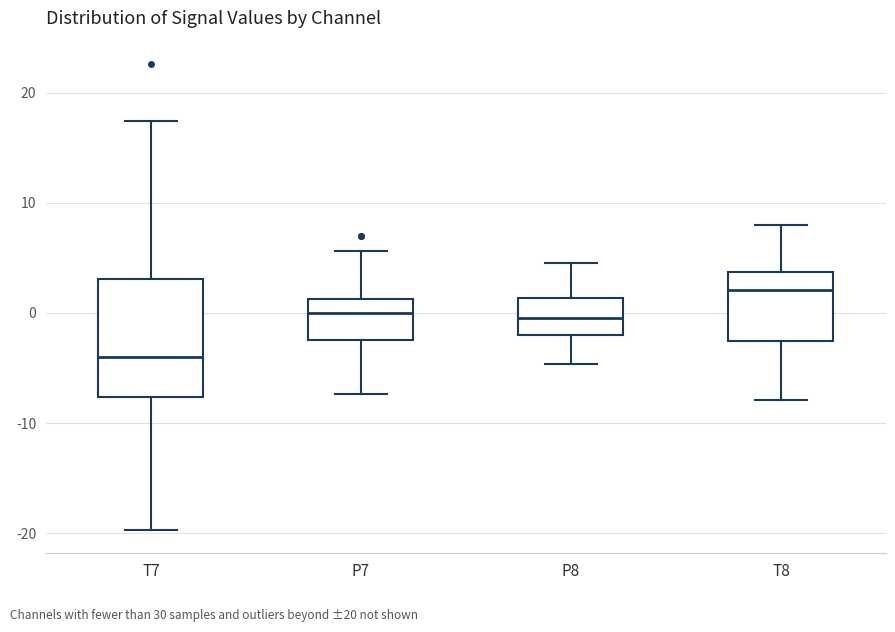

Which box is the tallest, from its lower edge to its upper edge?

T7